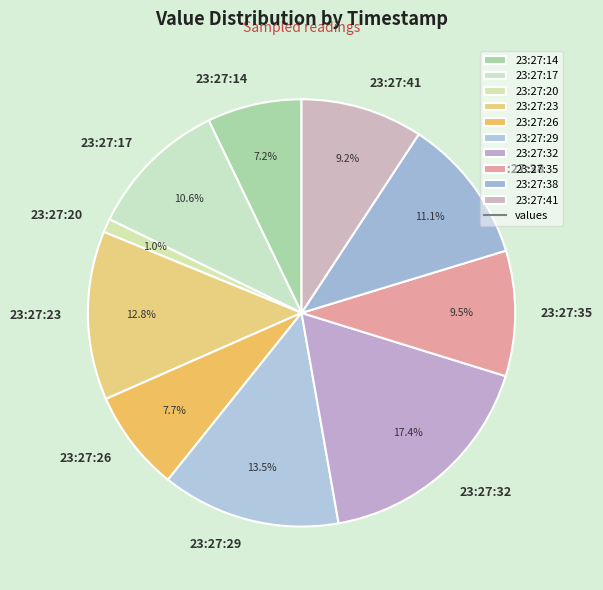

What percentage is NOT represented by 23:27:38?

88.9%